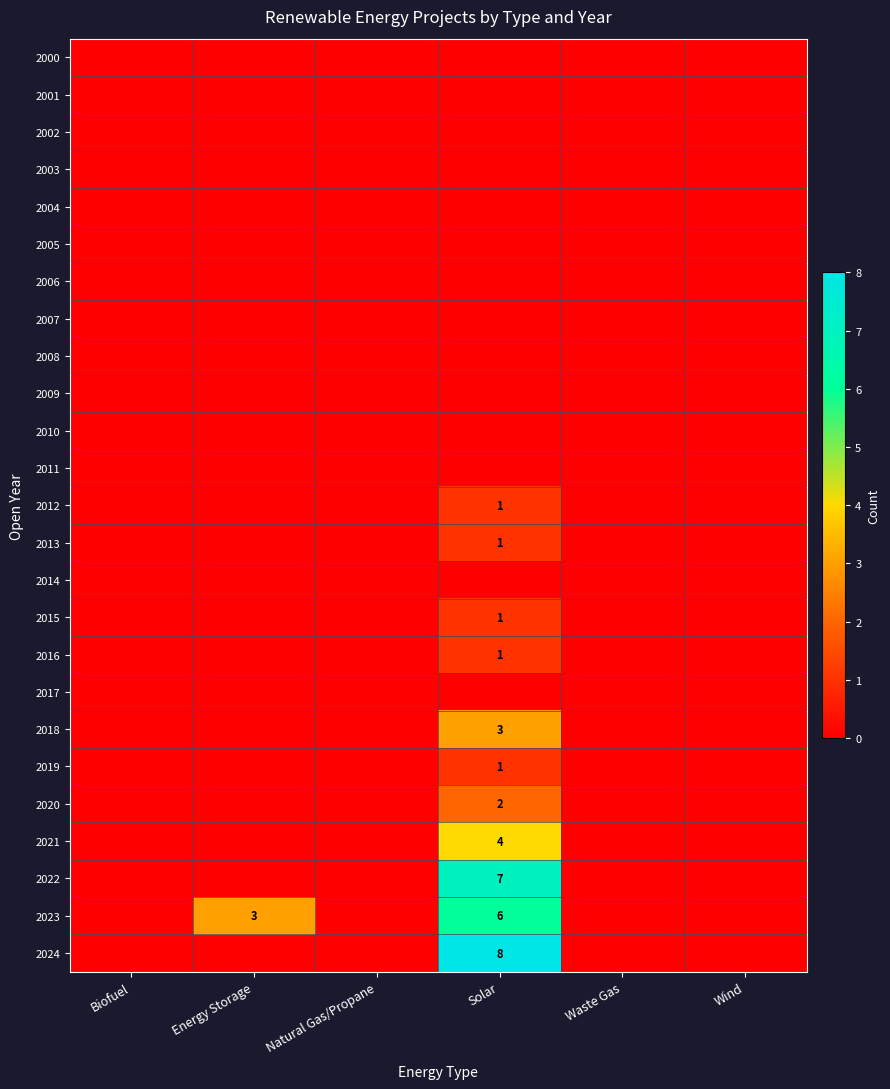

The 2001 series shows 0 at Biofuel. True or false?

True